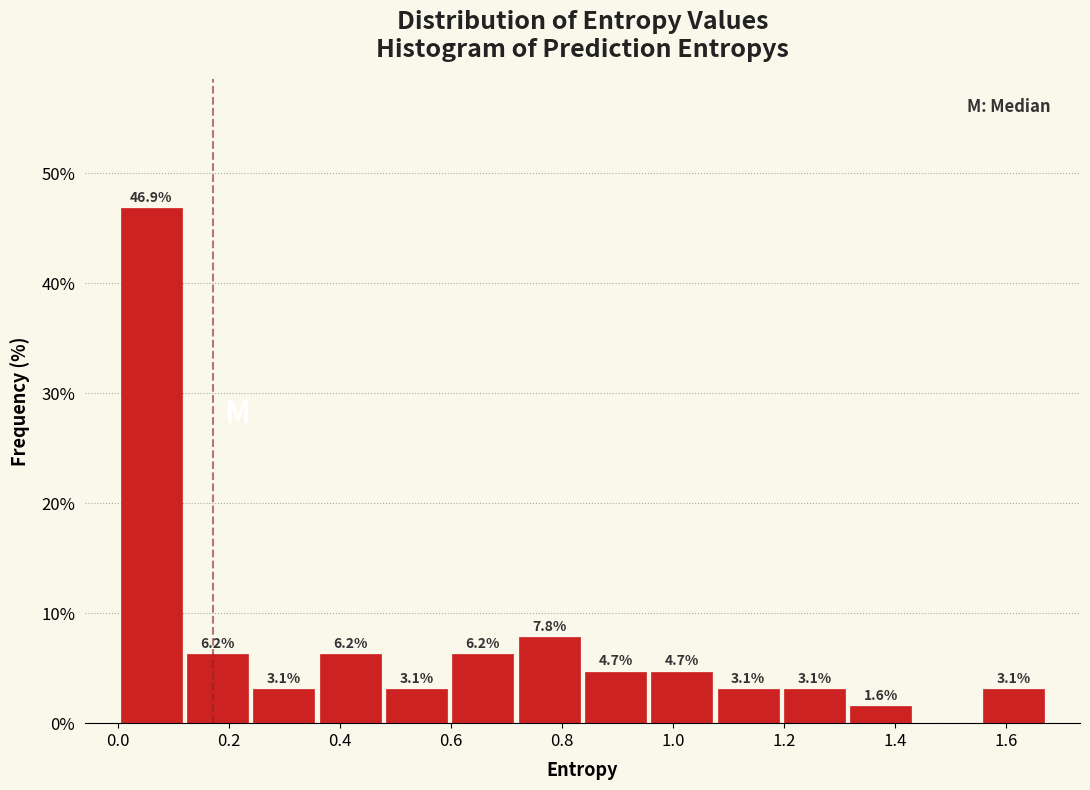

Which range on the x-axis has the tallest bar?

0.00 to 0.12